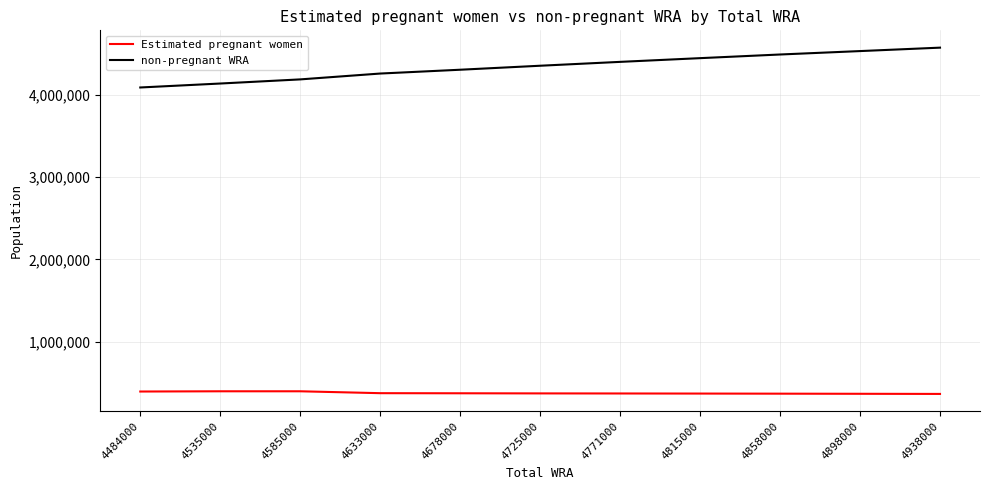

True or false: non-pregnant WRA and Estimated pregnant women intersect in this chart.

False